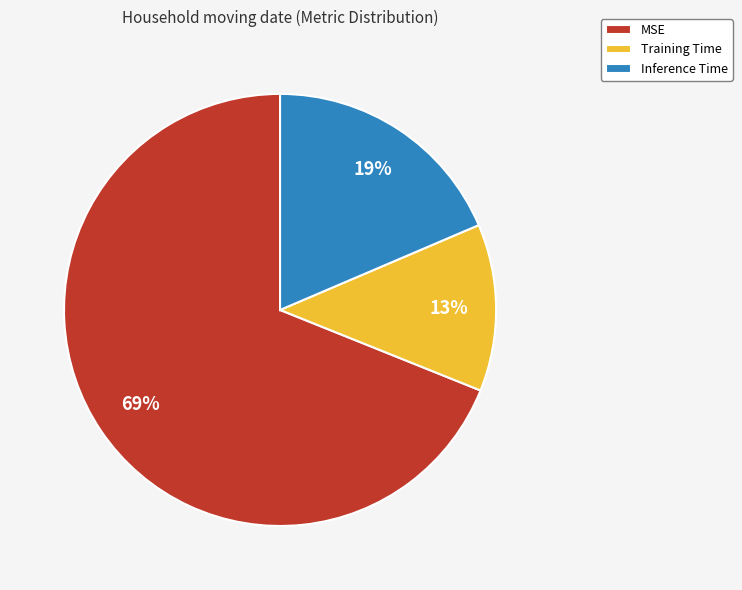

Does any single category account for the majority?

Yes